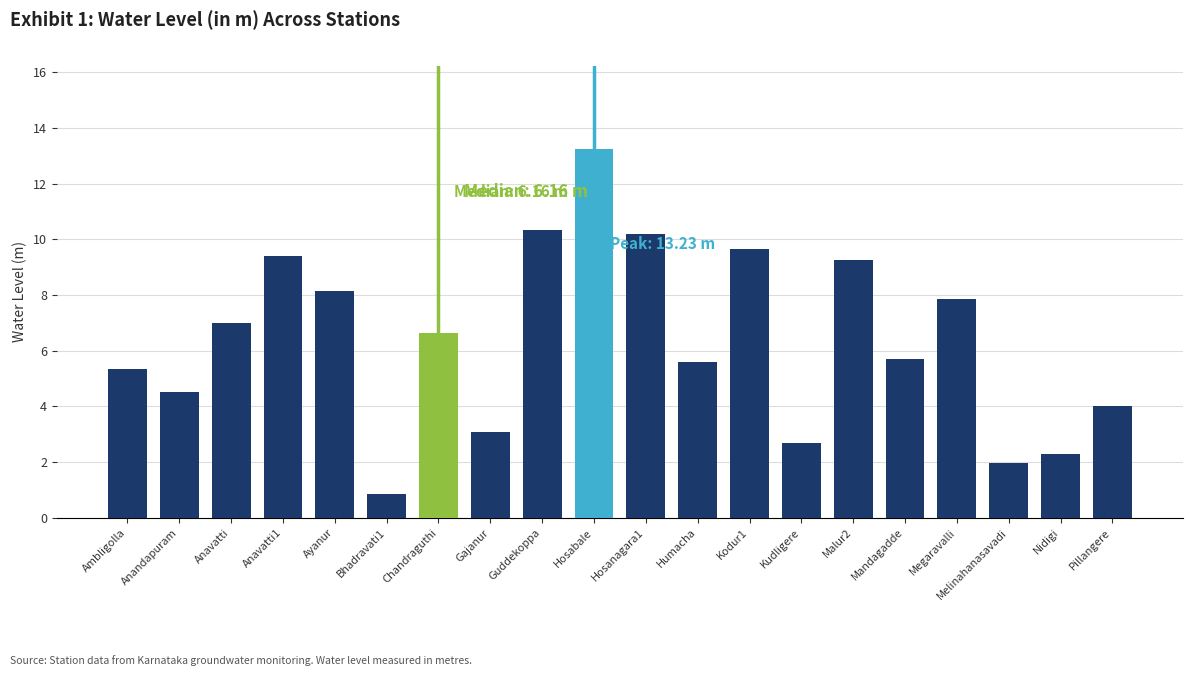

What is the sum of the values at Melinahanasavadi and Kodur1?

11.6